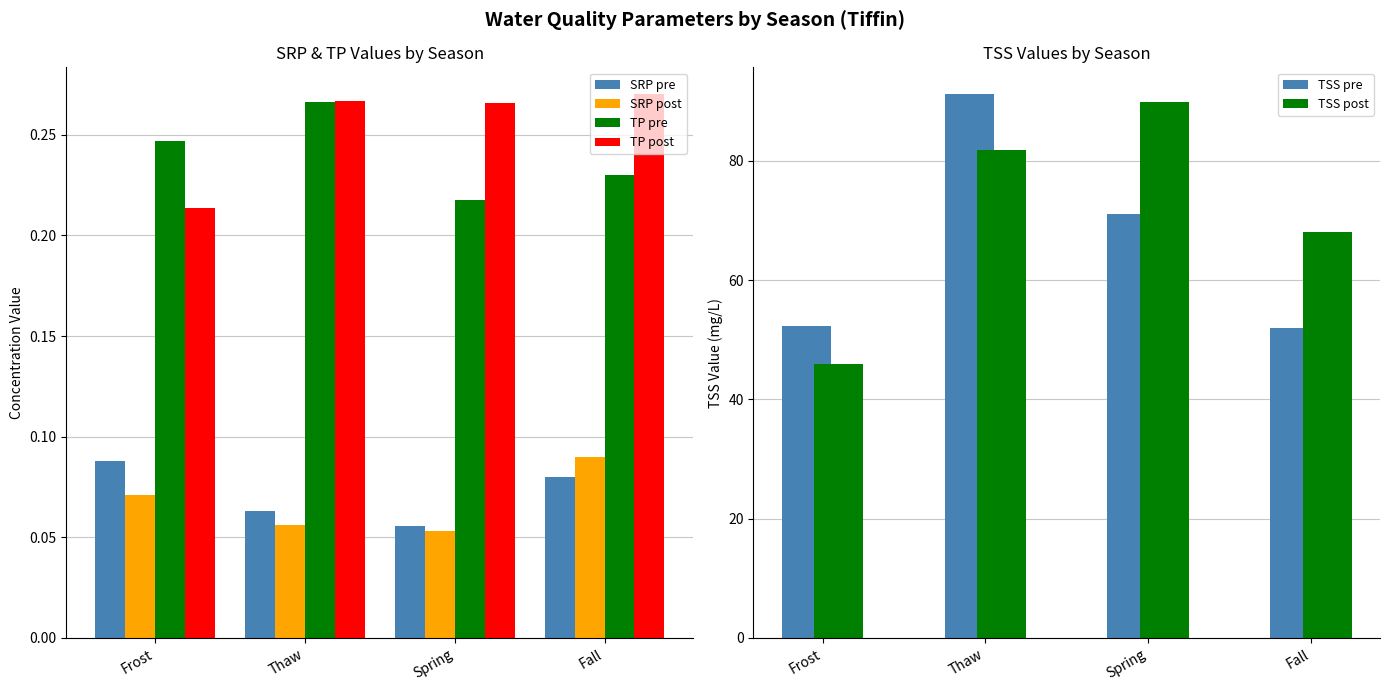

What is the minimum value shown in the chart?

0.1